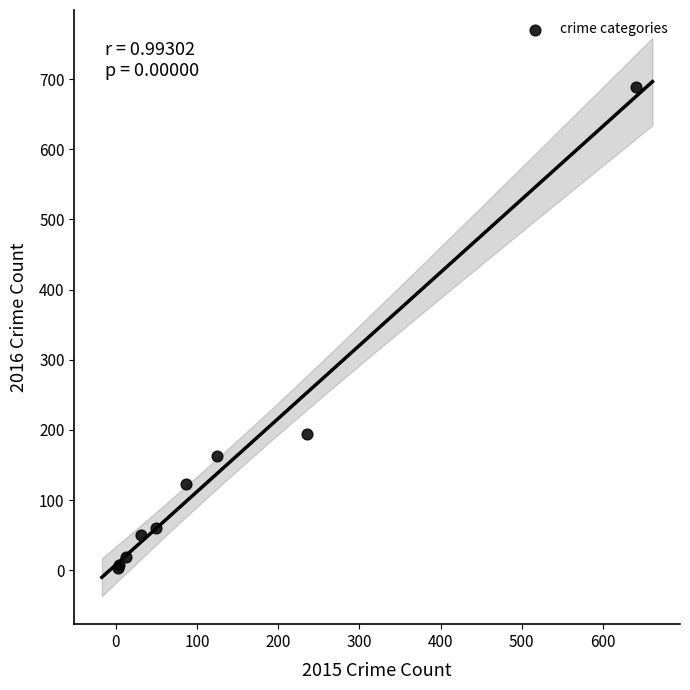

What Y value in the scatter plot is closest to 346?

194